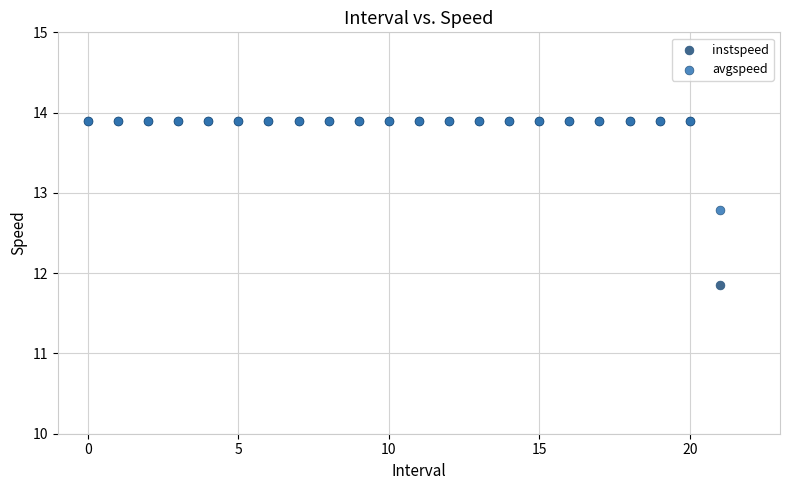

In the avgspeed series, what Y value is closest to 13?

12.8